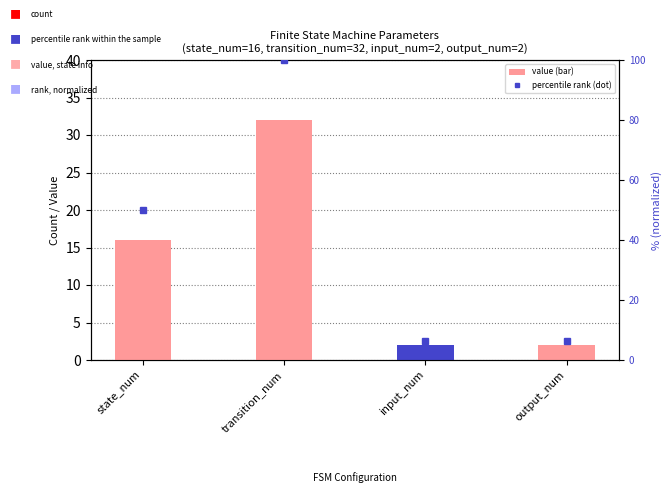

At which category does the chart reach its minimum across all series?

input_num